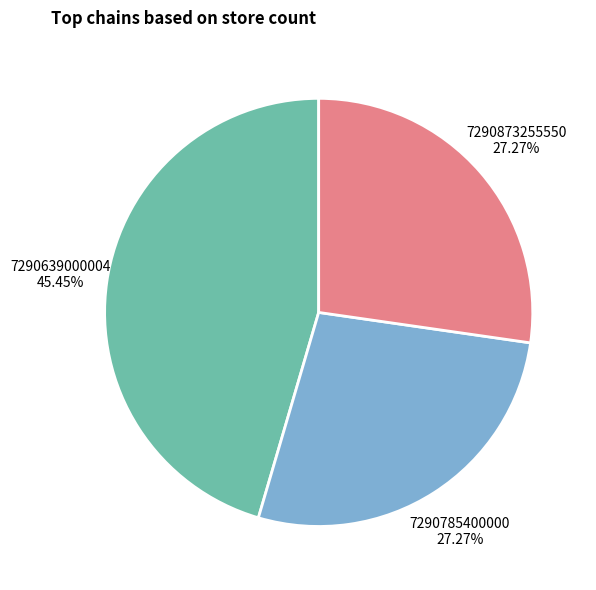

Which category has the biggest portion of the pie?

7290639000004